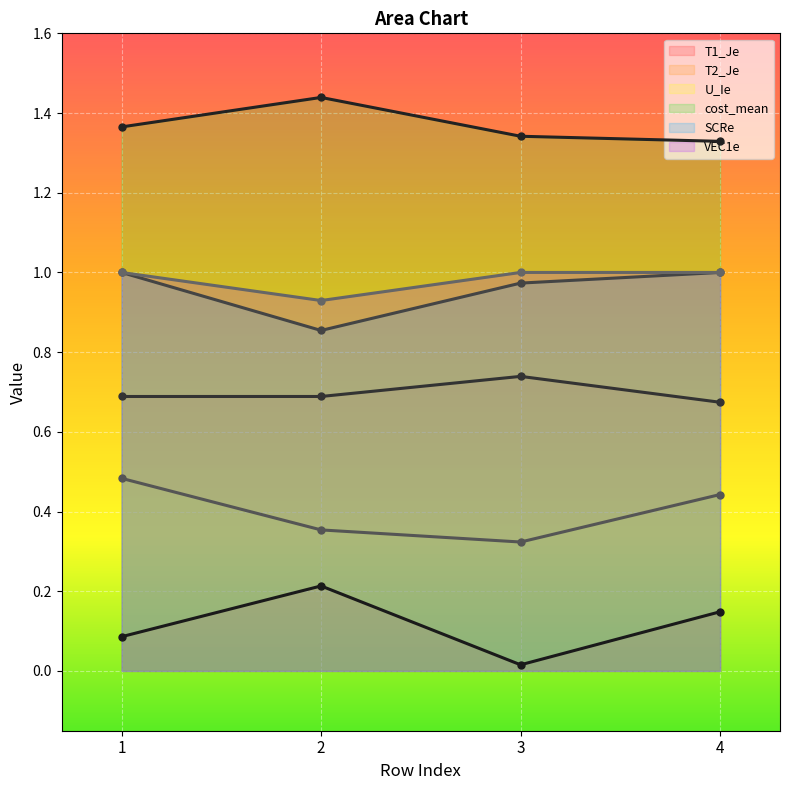

Where is the first local maximum for T2_Je?

3